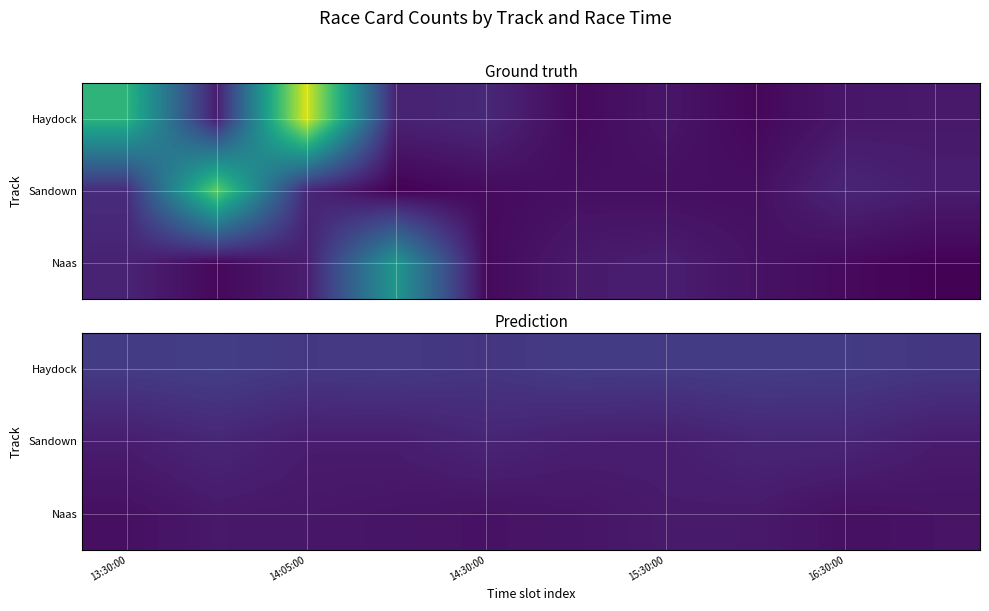

At which label is Haydock closest to 2?

14:30:00